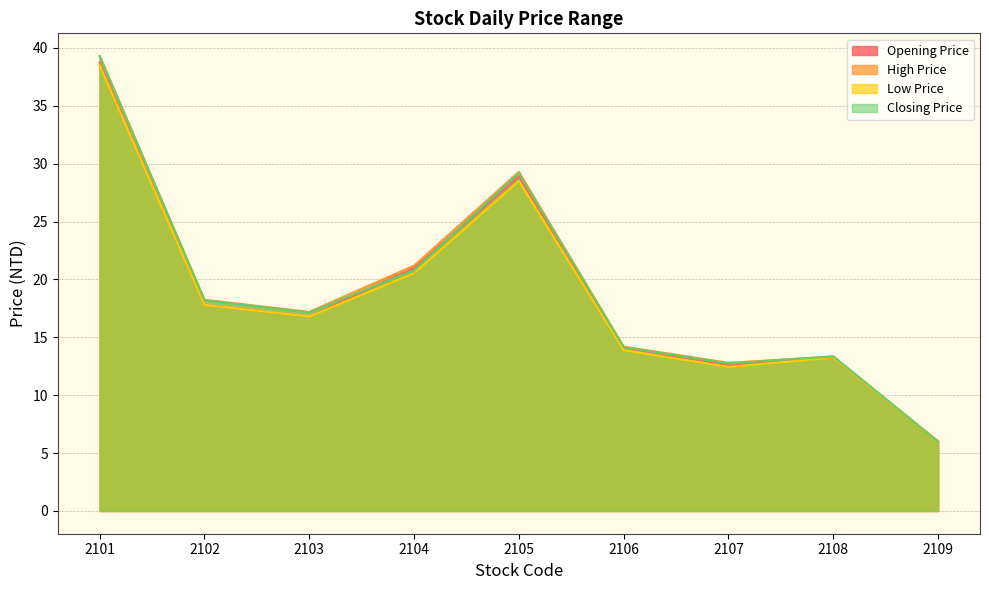

Reading left to right, extract all data points from this chart.

Opening Price: 2101=38.8	2102=17.8	2103=16.8	2104=21.0	2105=28.9	2106=14.1	2107=12.6	2108=13.2	2109=6.0
High Price: 2101=39.3	2102=18.2	2103=17.2	2104=21.2	2105=29.3	2106=14.2	2107=12.8	2108=13.3	2109=6.0
Low Price: 2101=38.5	2102=17.8	2103=16.8	2104=20.6	2105=28.5	2106=13.9	2107=12.4	2108=13.2	2109=6.0
Closing Price: 2101=39.3	2102=18.2	2103=17.1	2104=20.8	2105=29.2	2106=14.2	2107=12.8	2108=13.3	2109=6.0